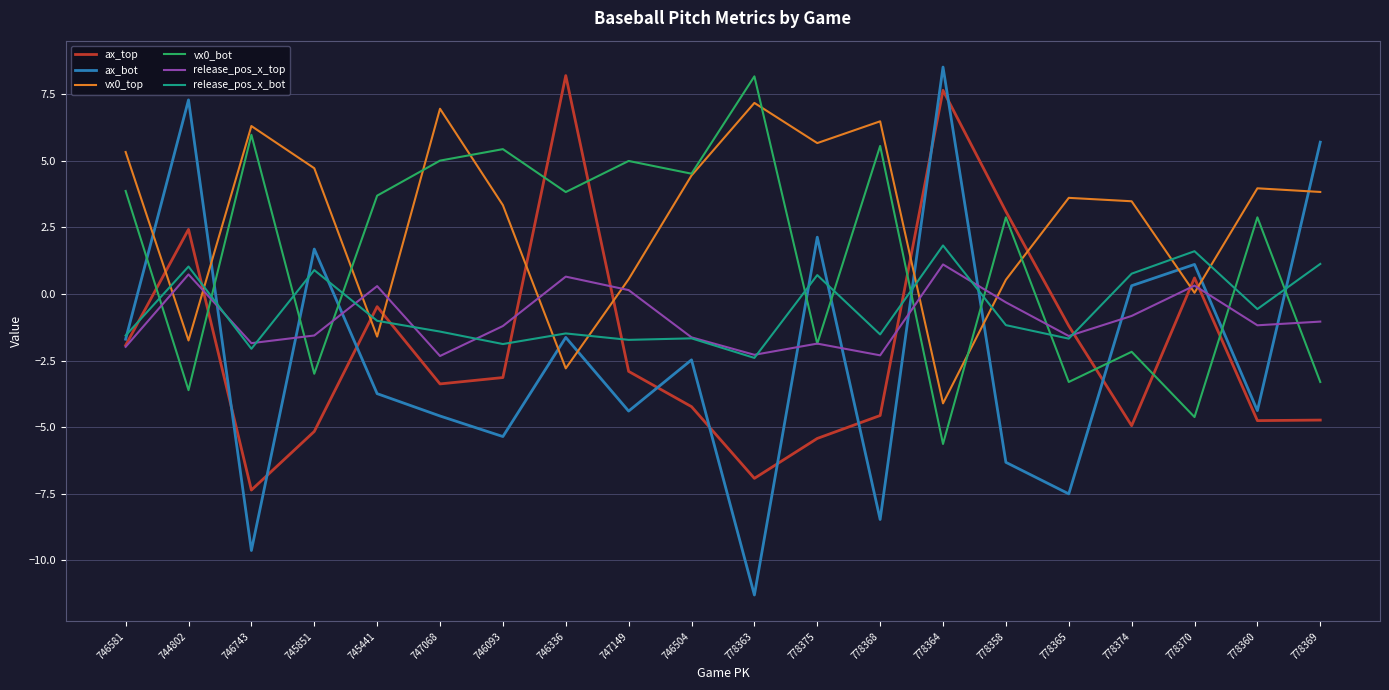

Is the value of release_pos_x_bot at 778358 greater than the value of ax_top at 746743?

Yes